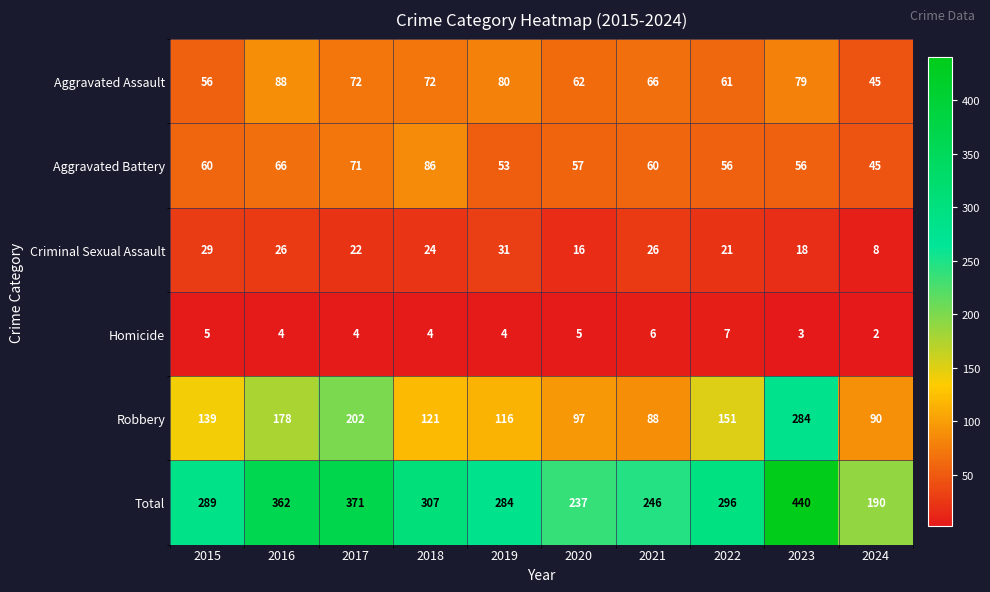

The value of Aggravated Assault at 2015 is 56. True or false?

True